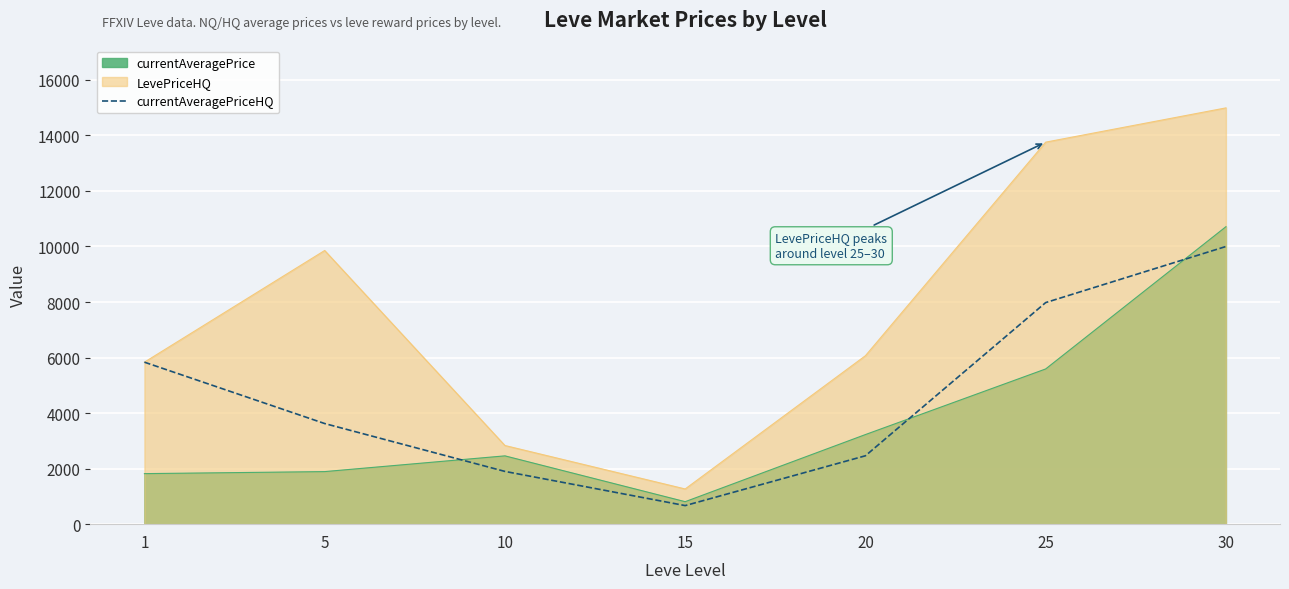

How many categories are shown in the chart?

7